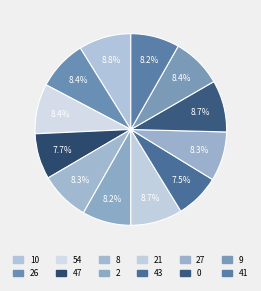

How many slices are in this pie chart?

12